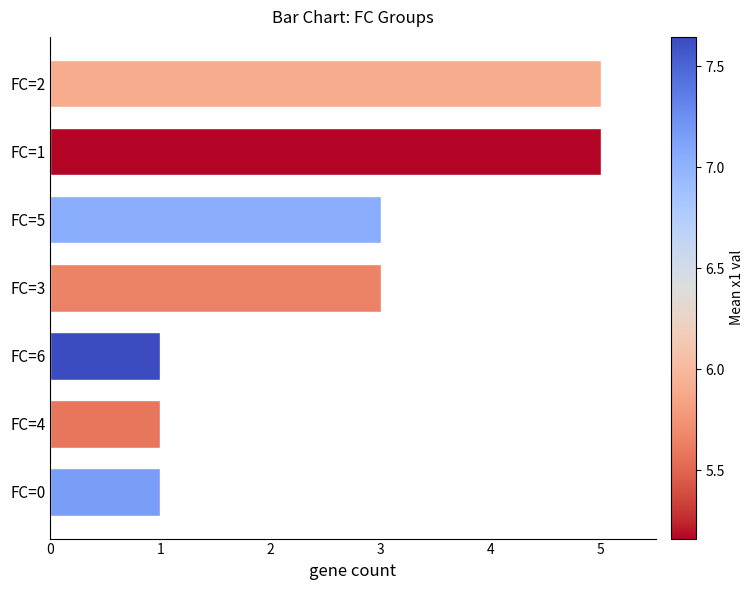

Reading top to bottom, what are all the values shown in this chart?

5	5	3	3	1	1	1